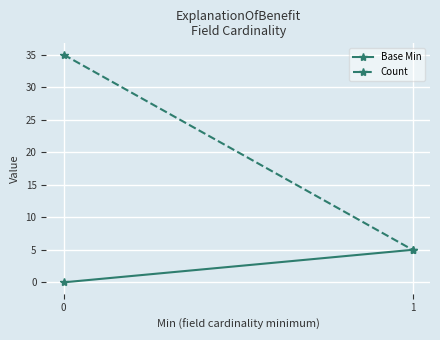

Reading left to right, list all the values displayed in this chart.

Base Min: 0=0	1=5
Count: 0=35	1=5